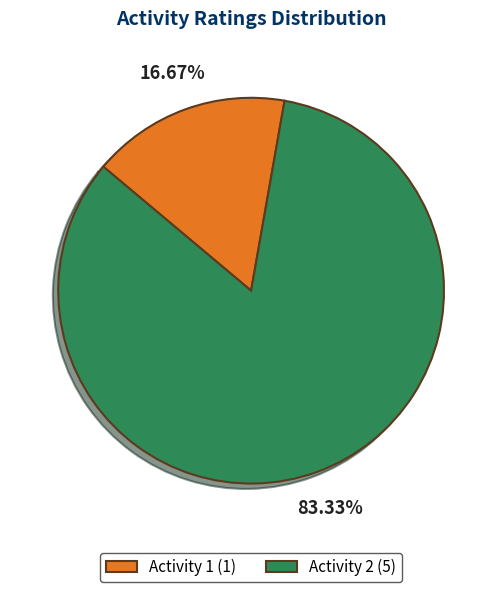

True or false: Activity 2 accounts for 83% of the total.

True